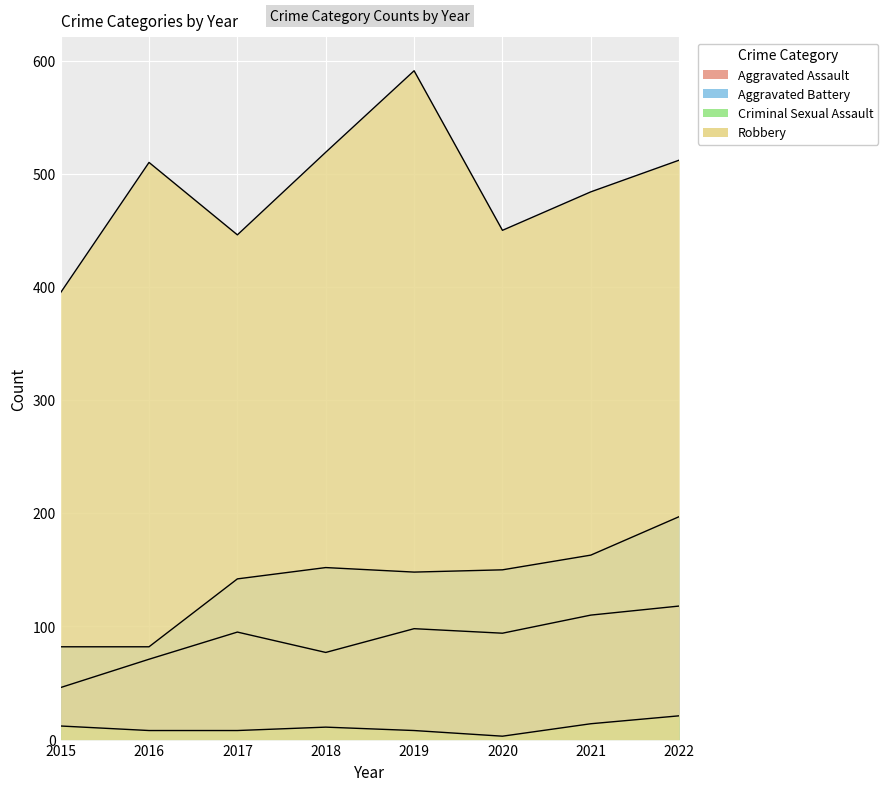

Is it true that Aggravated Assault equals 41 at 2017?

False